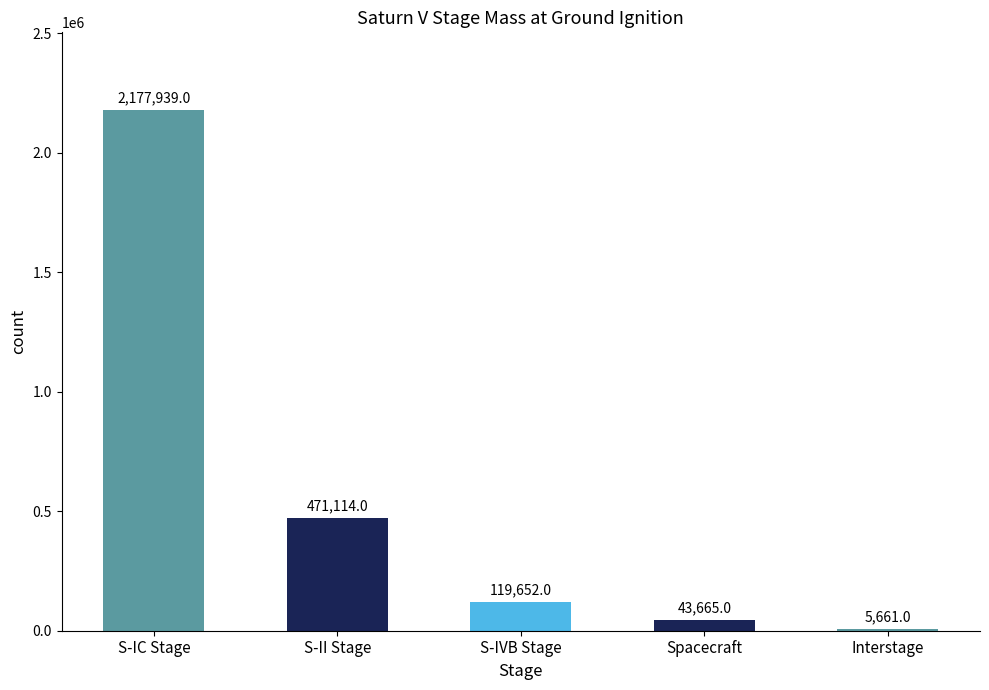

How many distinct data groups are displayed?

1